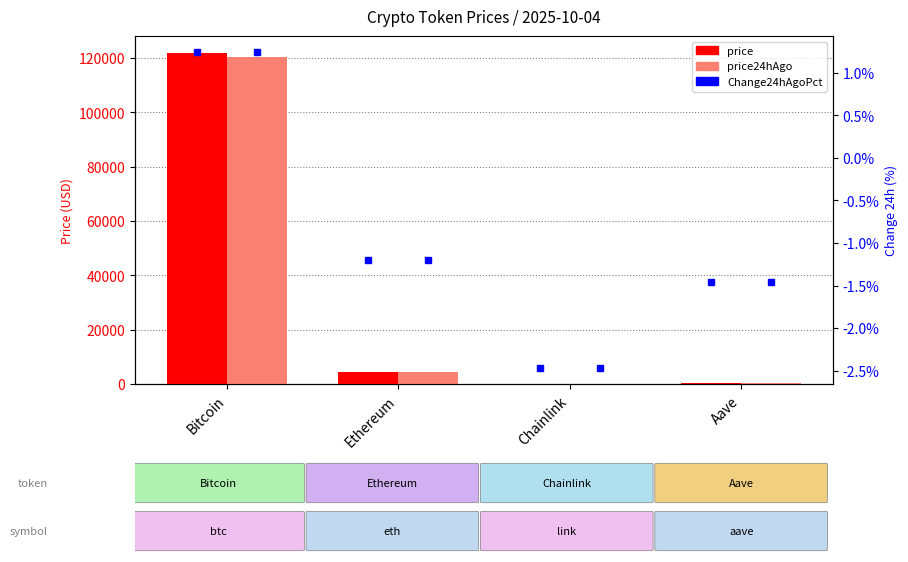

What is the value of the price bar at the 4th from the left?

288.3